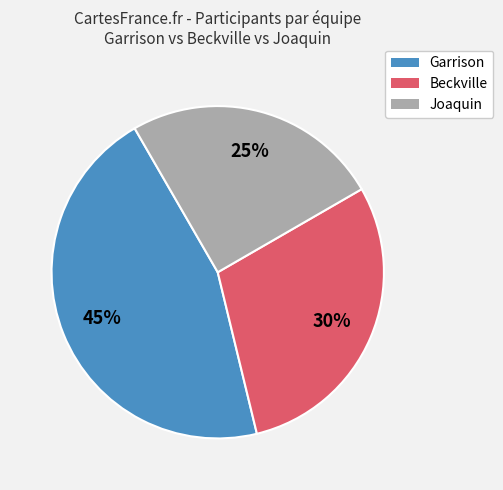

To the nearest percent, what is the average slice percentage?

33%